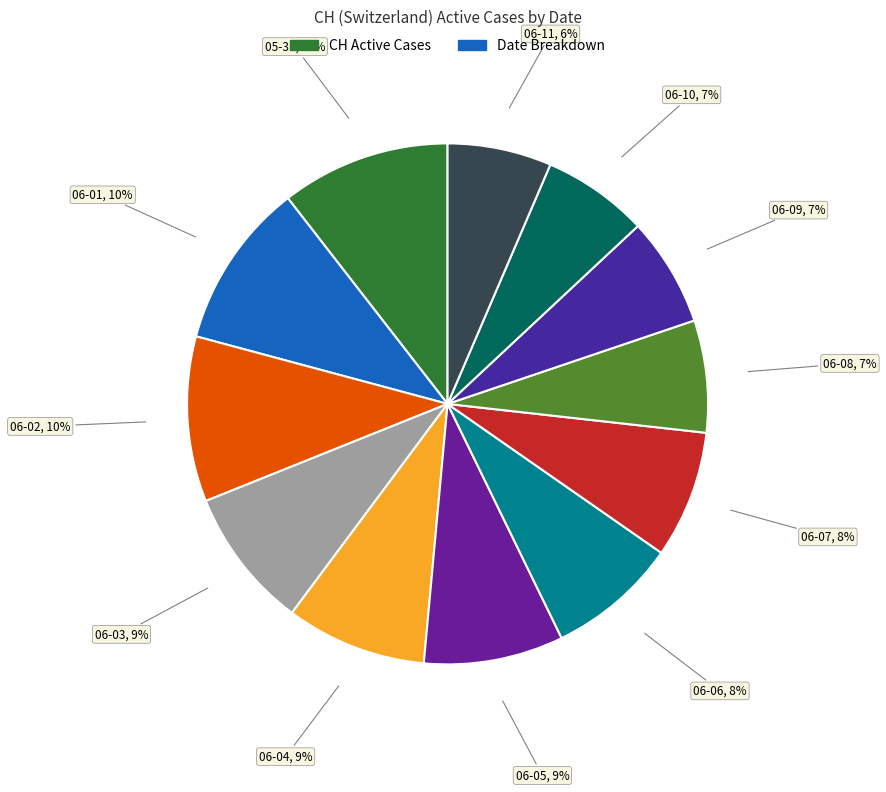

How many segments does this pie chart have?

12